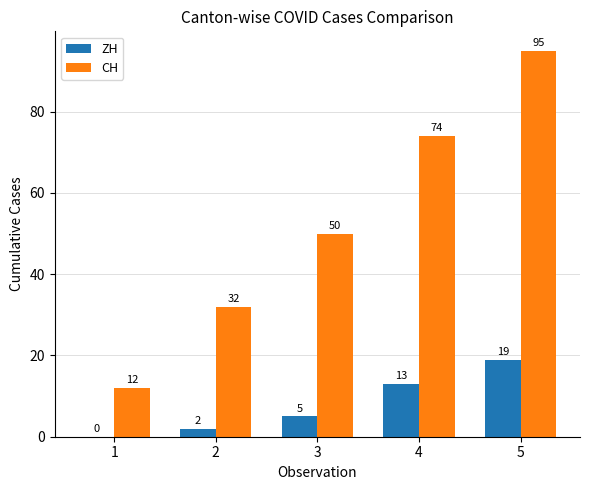

Reading left to right, extract all data points from this chart.

ZH: 1=0	2=2	3=5	4=13	5=19
CH: 1=12	2=32	3=50	4=74	5=95